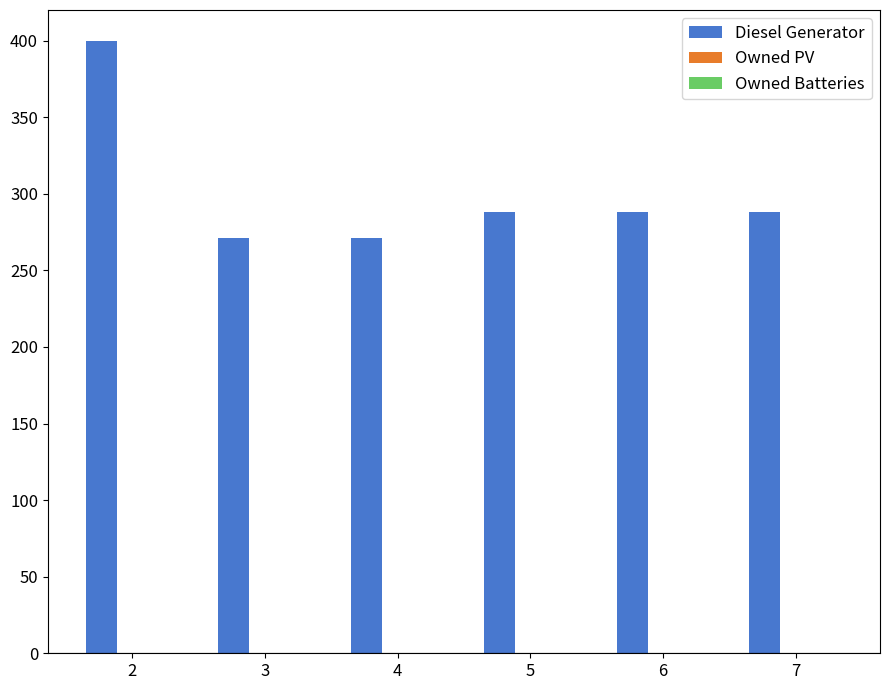

What is the difference between the maximum and minimum values?

129